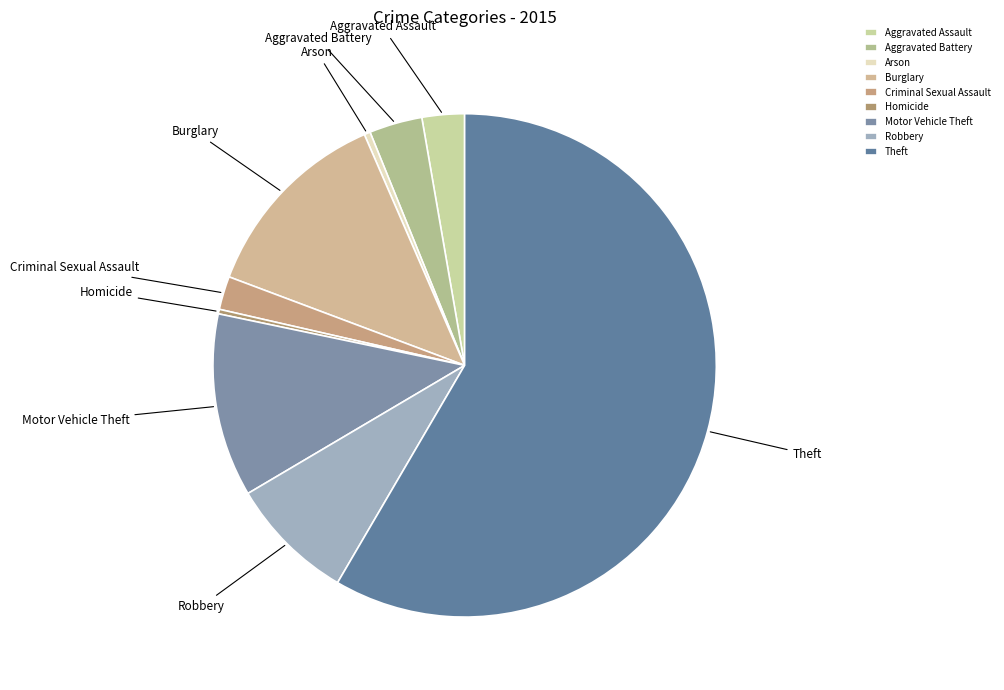

Which has a higher value, Aggravated Battery or Aggravated Assault?

Aggravated Battery